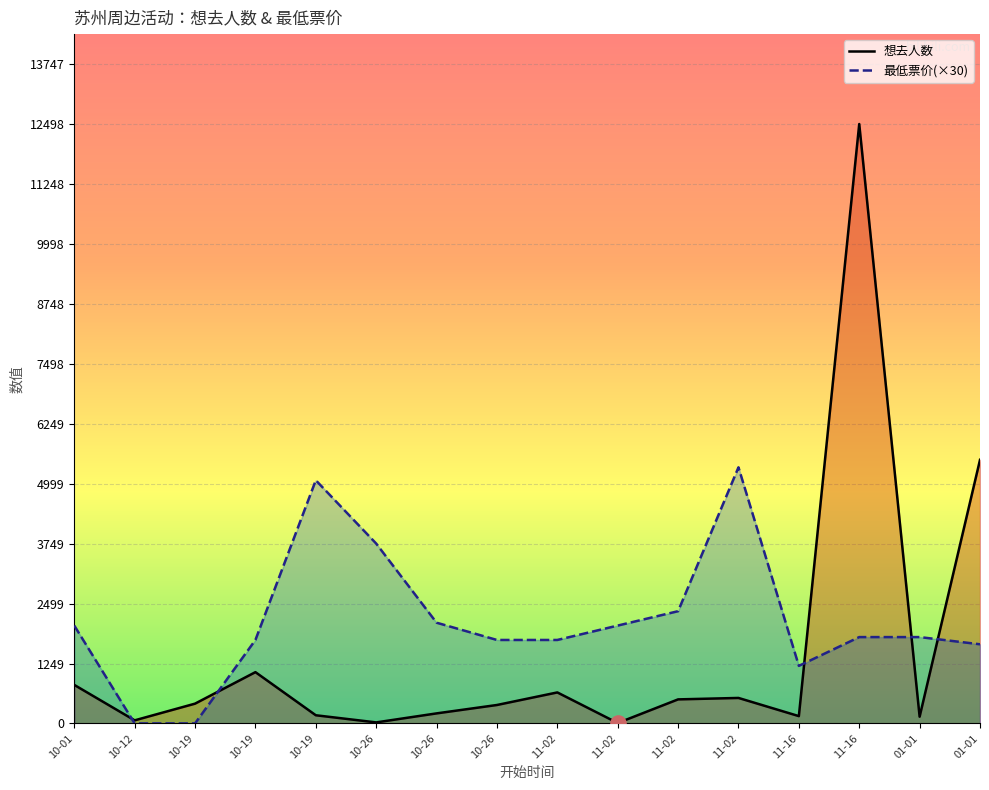

Which series contains the highest Y value?

想去人数